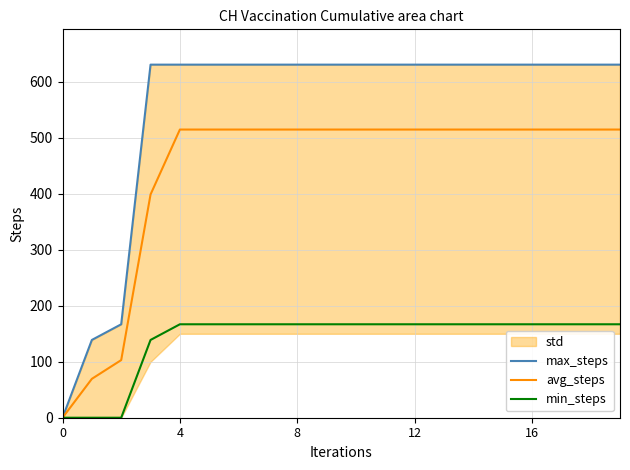

True or false: max_steps and avg_steps cross at least once.

False